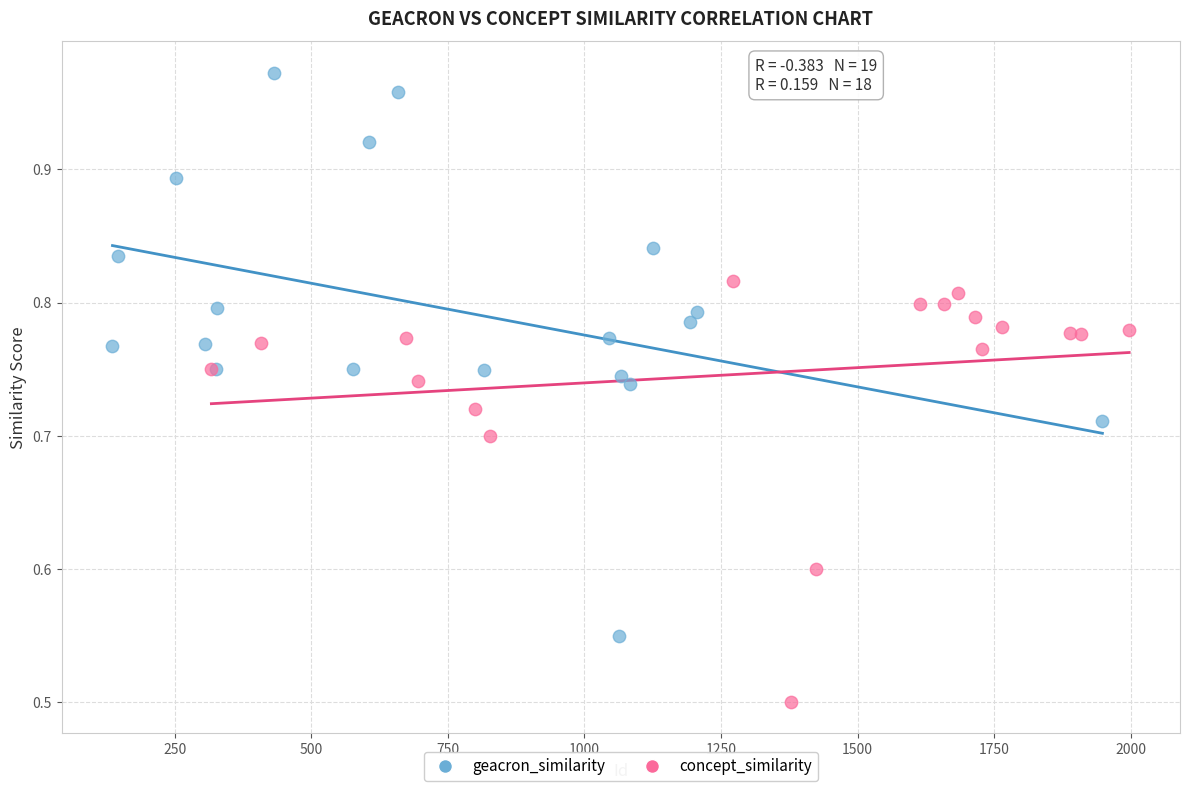

Which series contains the lowest Y value?

concept_similarity